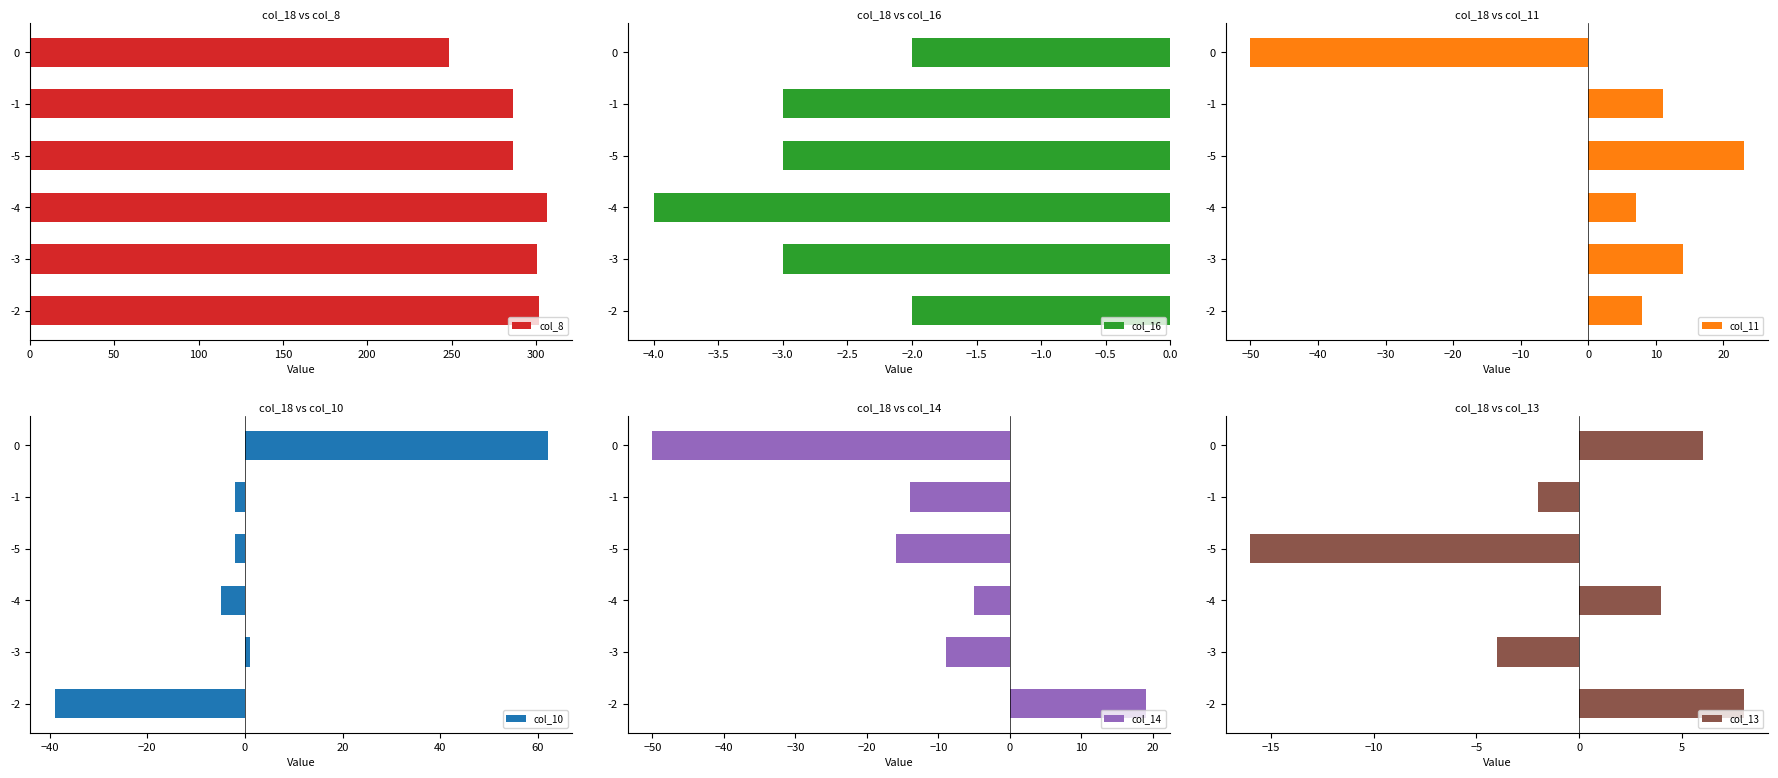

Is it true that col_16 equals -4 at -1?

False